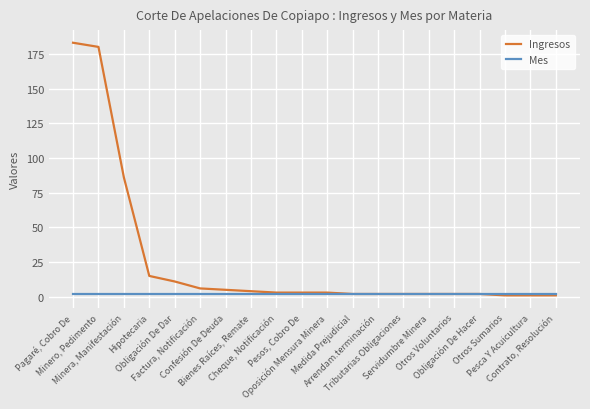

Which series has the largest range (max minus min)?

Ingresos